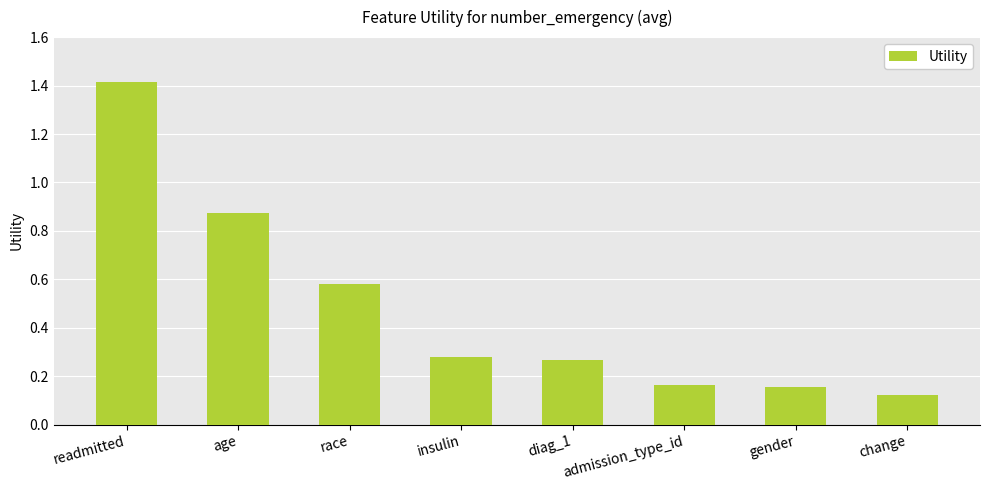

What position from the left is diag_1?

5